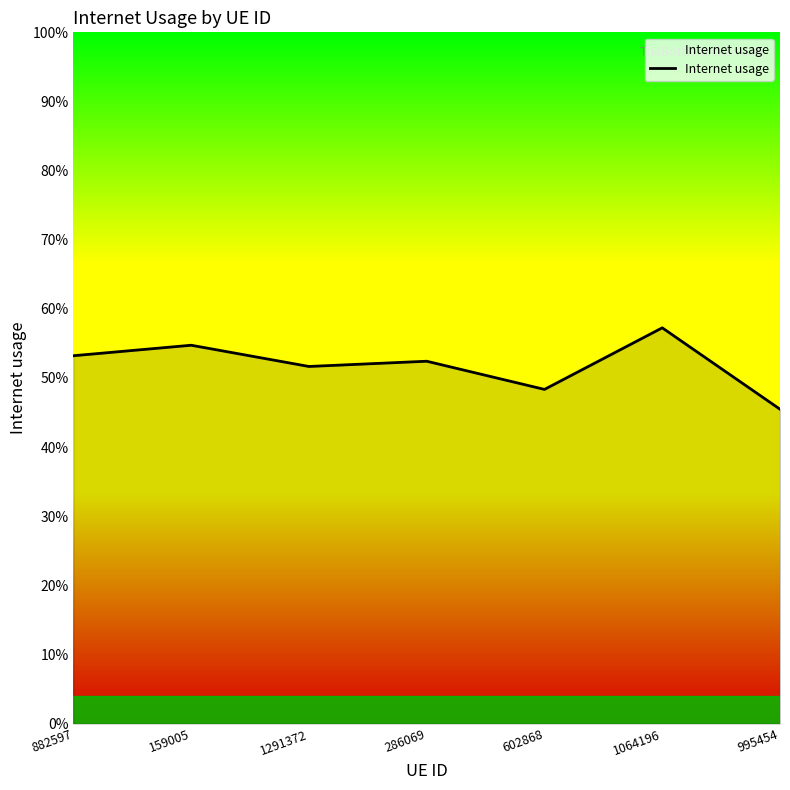

The chart shows a value of 0.5 at 882597. True or false?

True